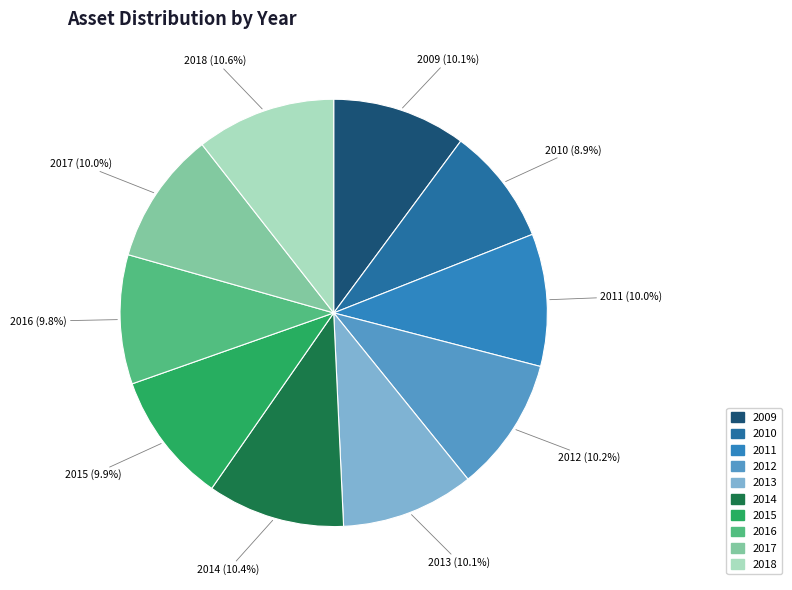

Which category has the smallest portion of the pie?

2010